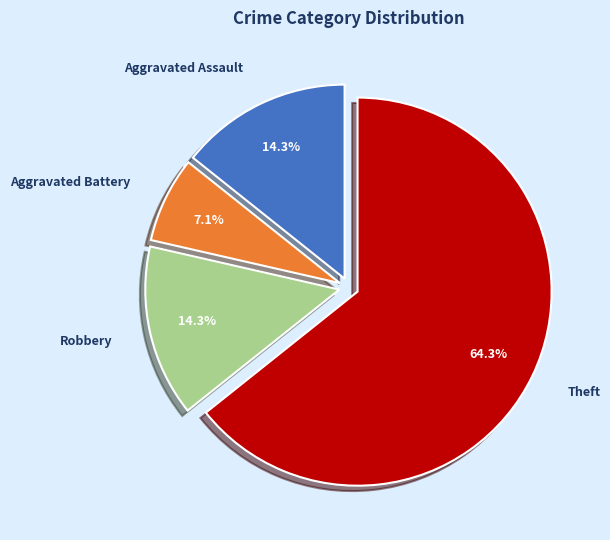

Which category has the smallest portion of the pie?

Aggravated Battery